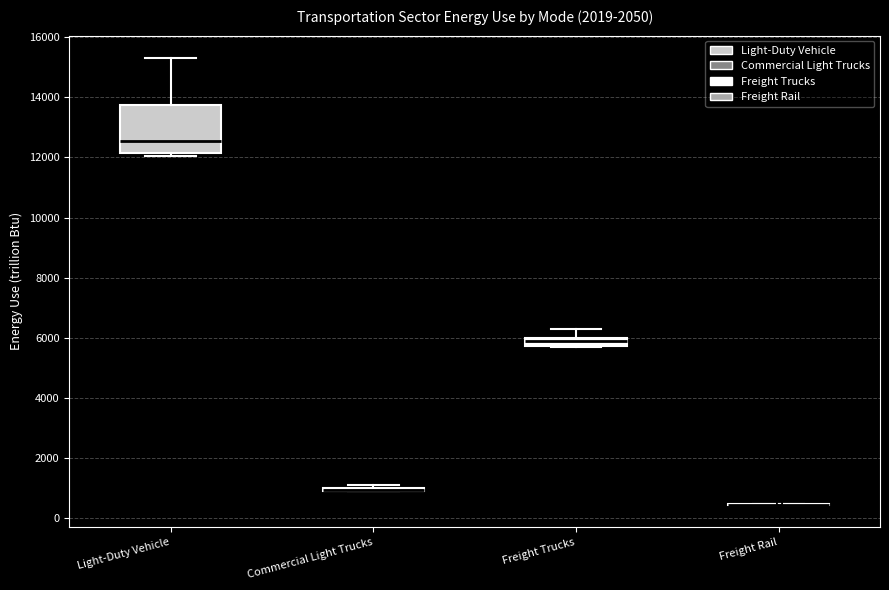

Which box is the tallest, from its lower edge to its upper edge?

Light-Duty Vehicle